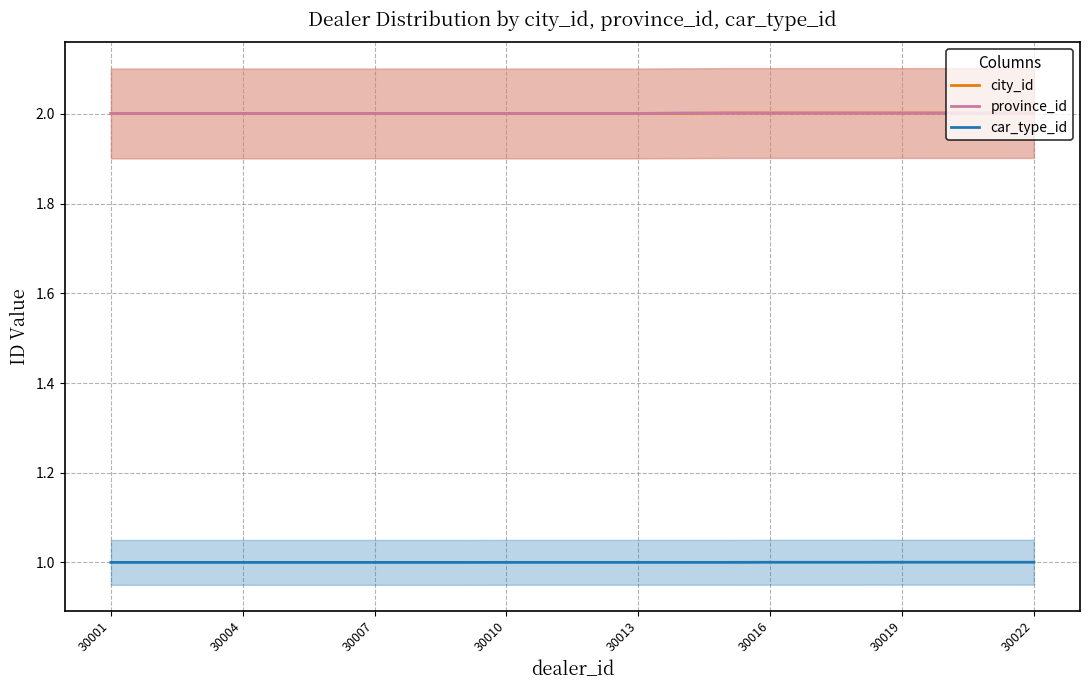

True or false: car_type_id and province_id cross at least once.

False